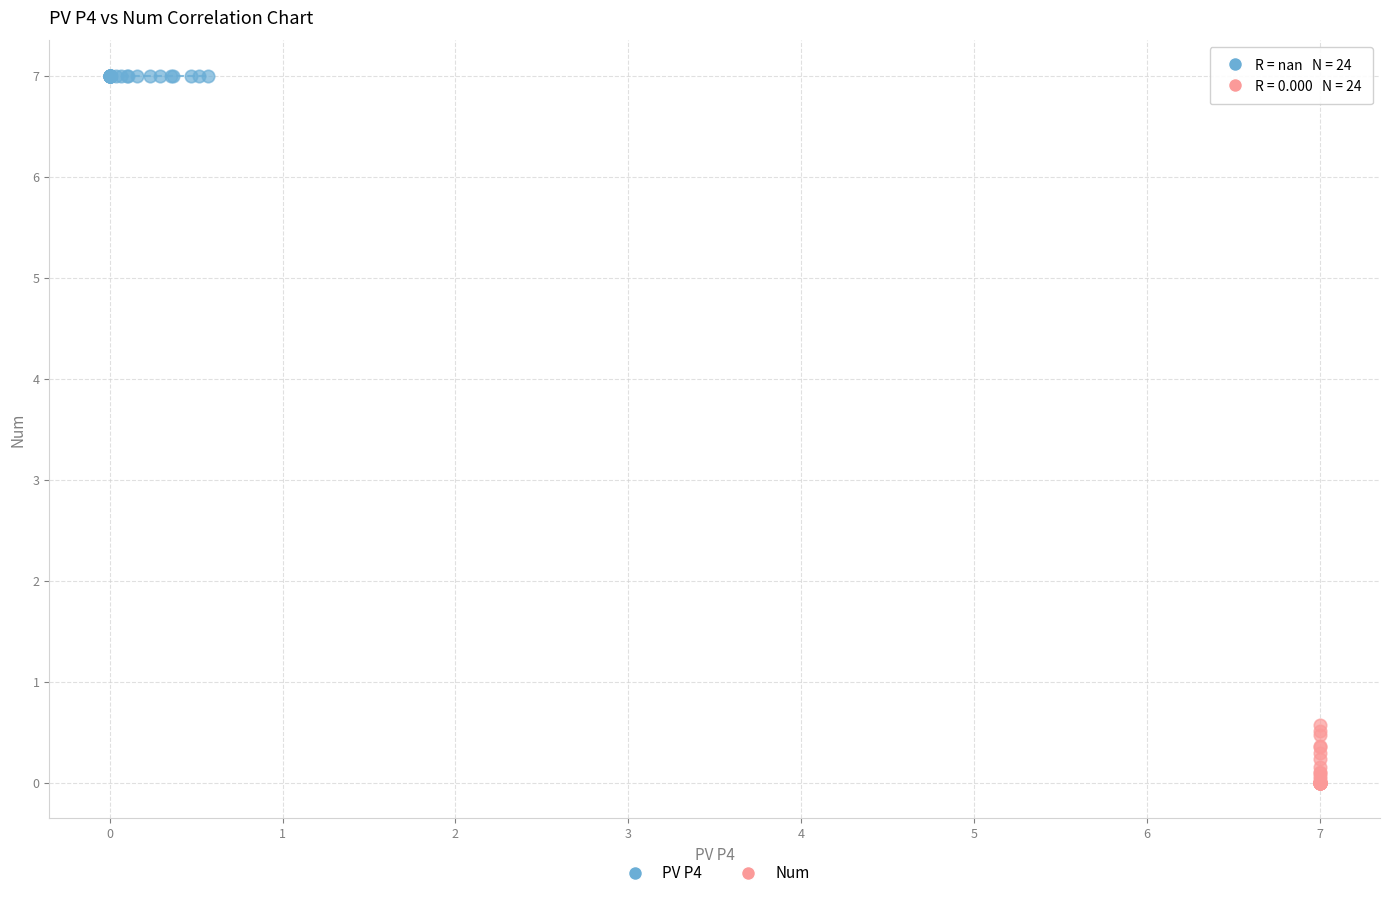

Which series reaches the maximum Y coordinate?

PV P4